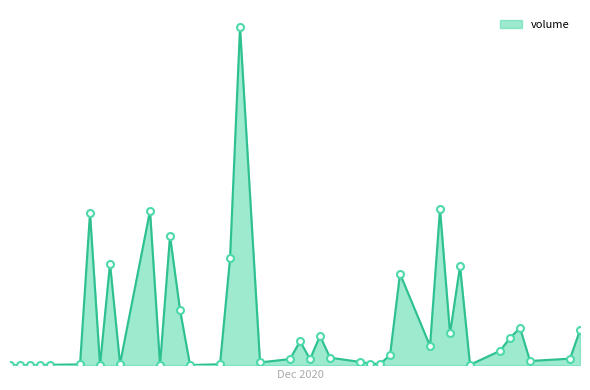

Rank the categories by value from highest to lowest.

2020-11-25, 2020-12-15, 2020-11-16, 2020-11-10, 2020-11-18, 2020-11-24, 2020-11-12, 2020-12-17, 2020-12-11, 2020-11-19, 2020-12-23, 2020-12-29, 2020-12-16, 2020-12-03, 2020-12-22, 2020-12-01, 2020-12-14, 2020-12-21, 2020-12-10, 2020-12-04, 2020-12-28, 2020-11-30, 2020-12-02, 2020-12-24, 2020-12-07, 2020-11-27, 2020-12-08, 2020-11-13, 2020-12-09, 2020-11-23, 2020-11-09, 2020-11-17, 2020-11-06, 2020-12-18, 2020-11-20, 2020-11-02, 2020-11-03, 2020-11-04, 2020-11-05, 2020-11-11